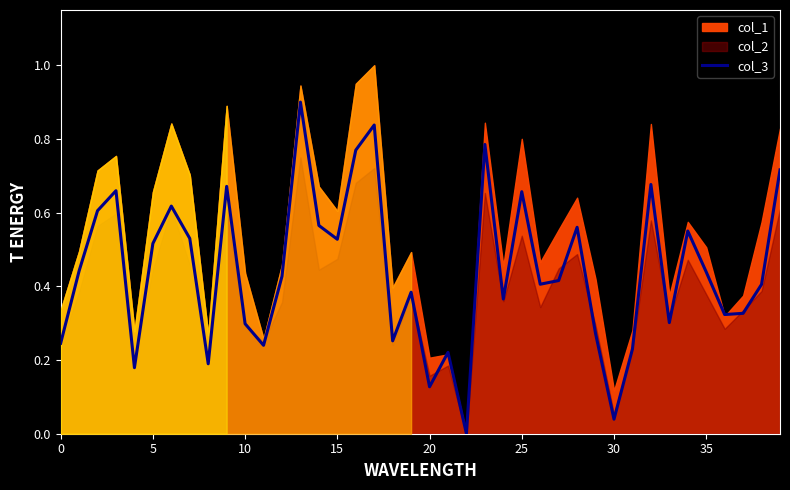

Is it true that the value at 21 is 0.2?

True